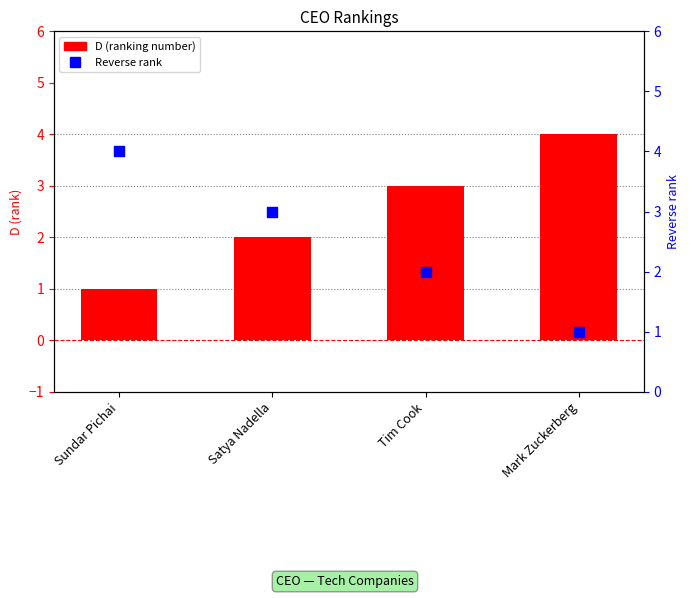

Which series reaches the minimum Y coordinate?

D (ranking number)